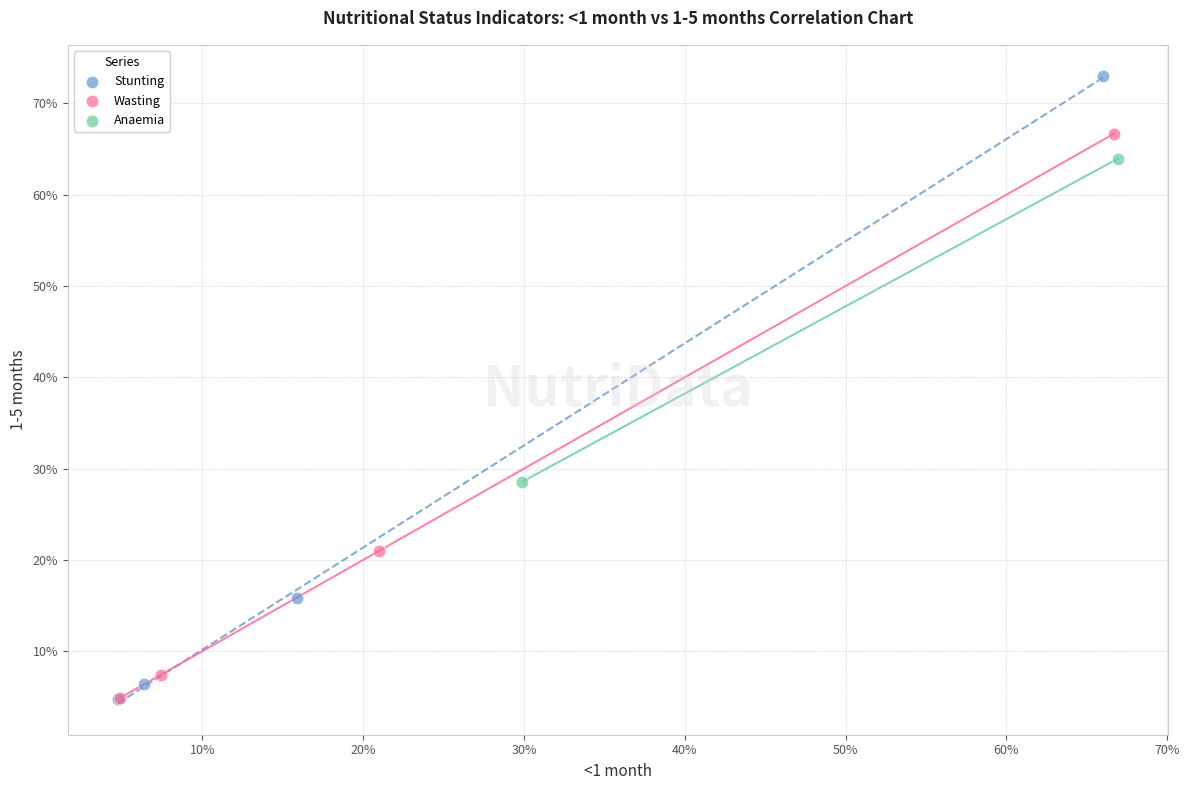

Which series has the widest spread of Y values?

Stunting